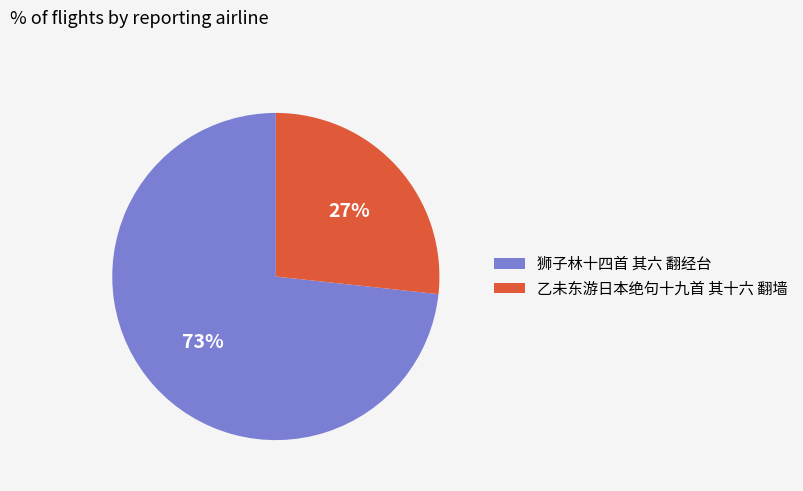

To the nearest percent, what percentage of the pie is 乙未东游日本绝句十九首 其十六 翻墙?

27%